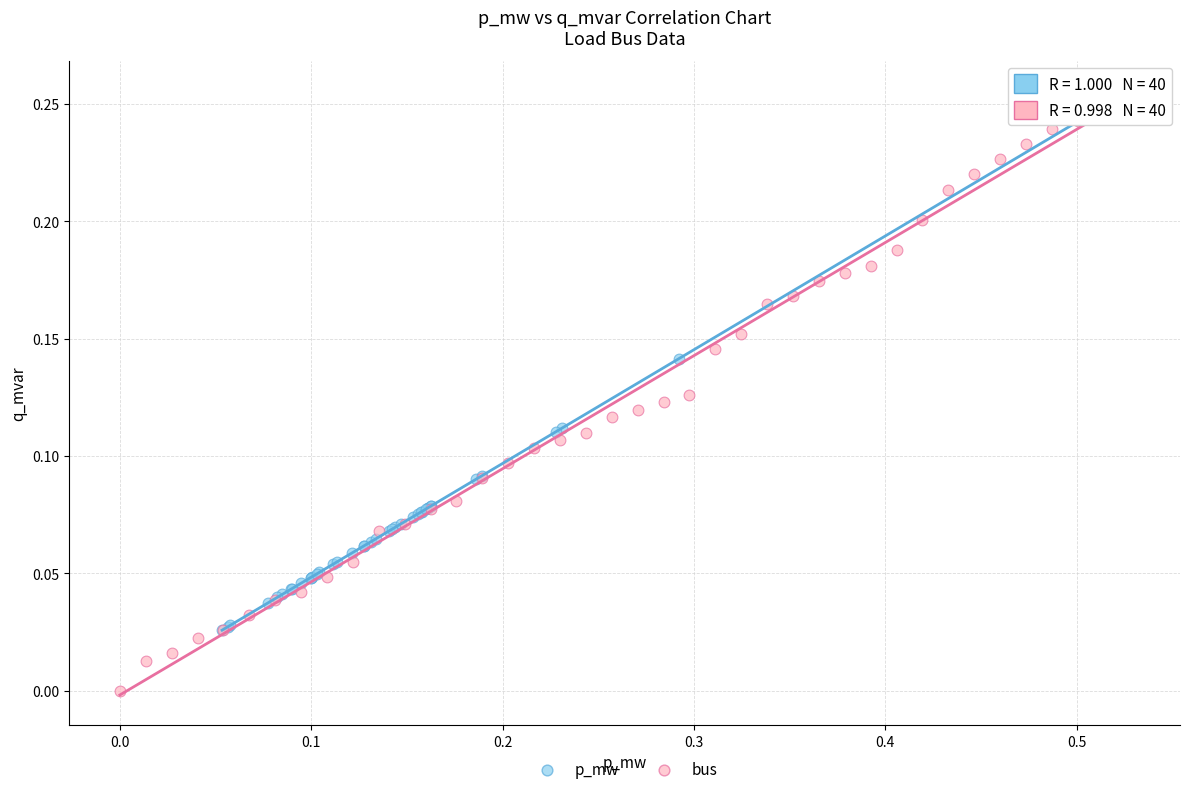

Which series contains the lowest Y value?

bus